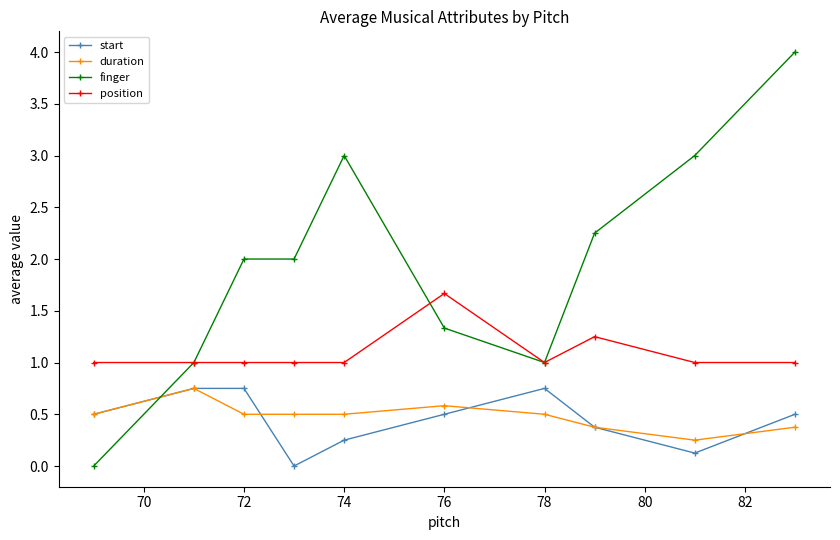

What is the average value of the position series?

1.1